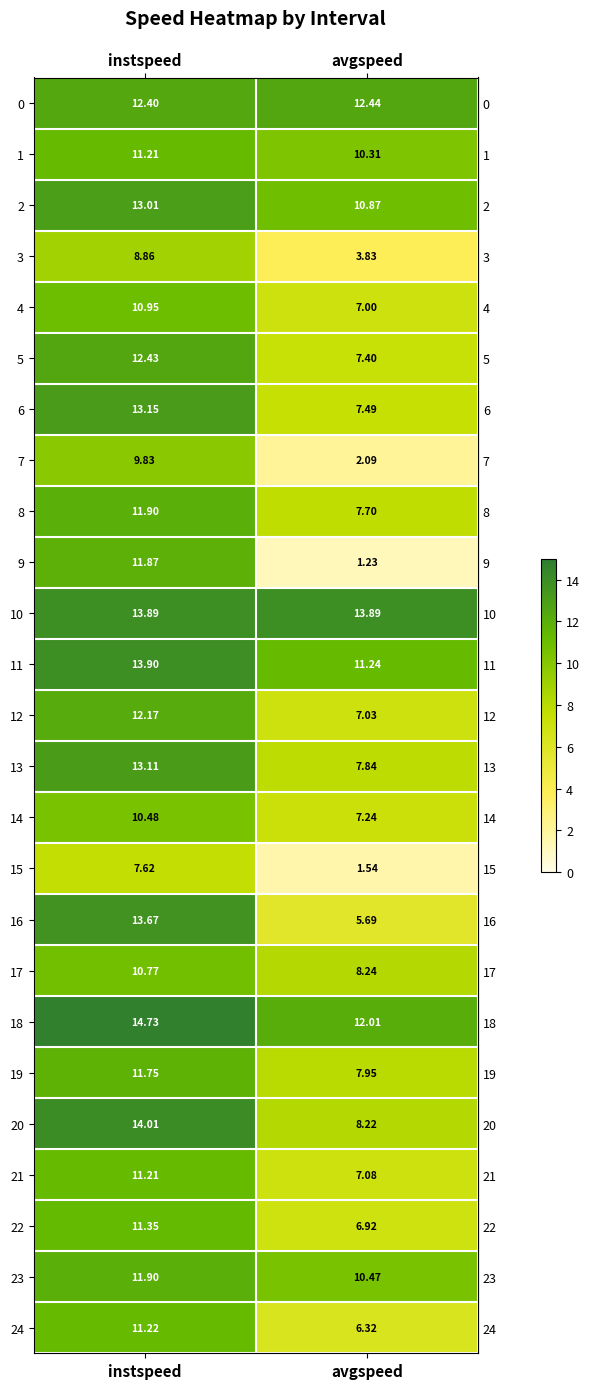

Which series has the widest spread of values?

9